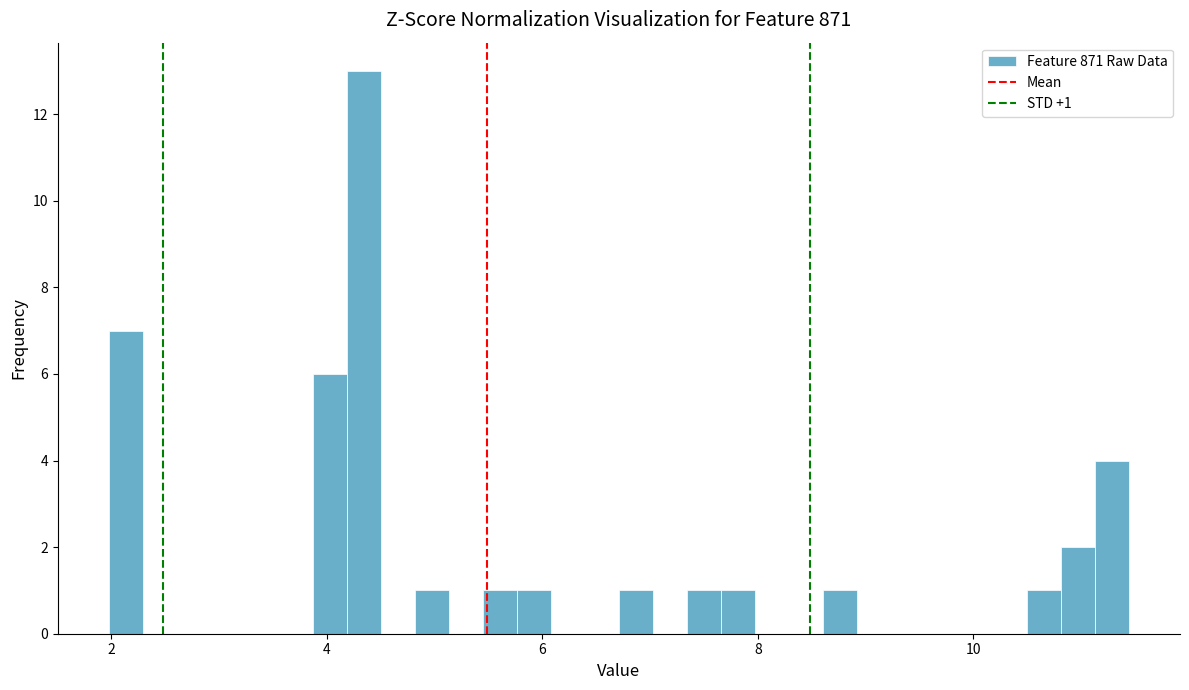

Around what value on the x-axis is the tallest bar? Give the approximate position of its centre, as read against the axis.

4.4